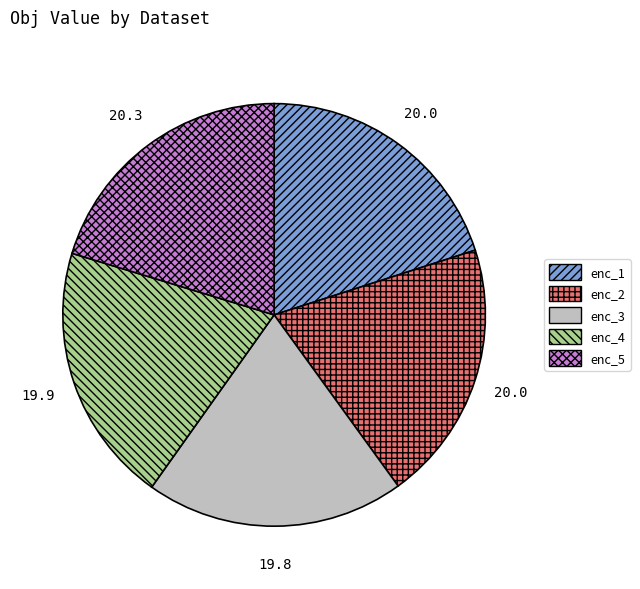

What is the ratio of the value at enc_5 to the value at enc_4?

1.0